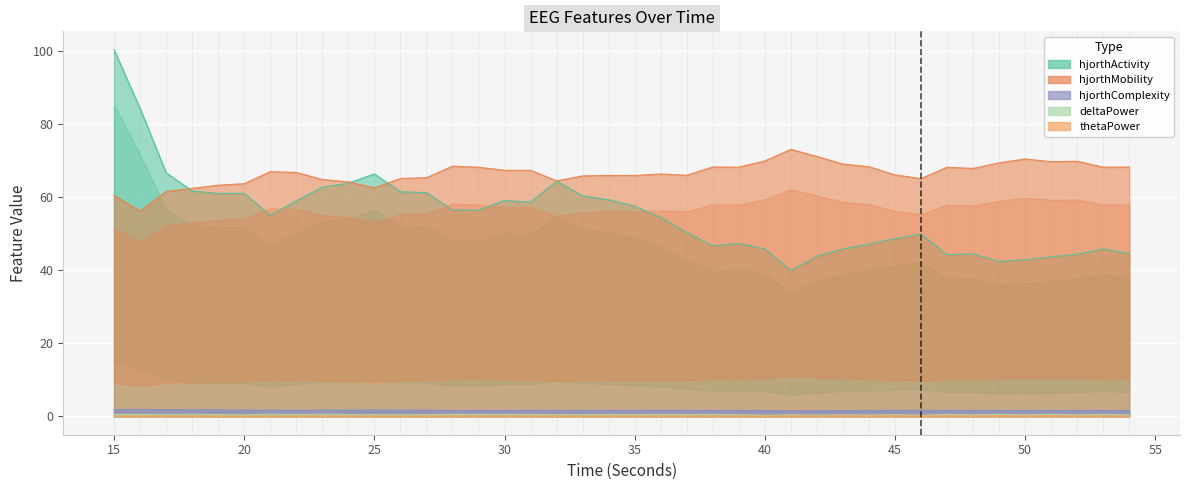

Is it true that deltaPower_EEG equals 0.4 at 52?

True